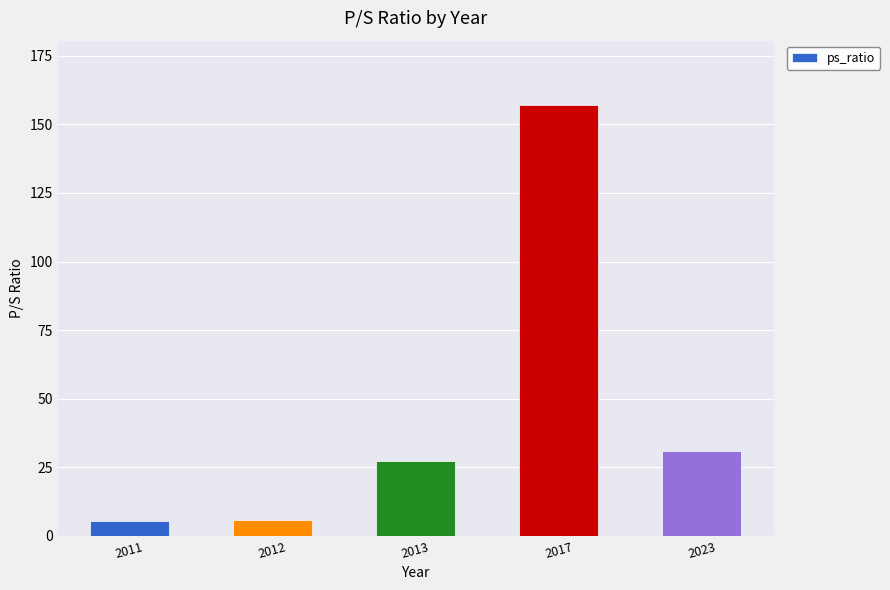

Which has a higher value, 2013 or 2017?

2017